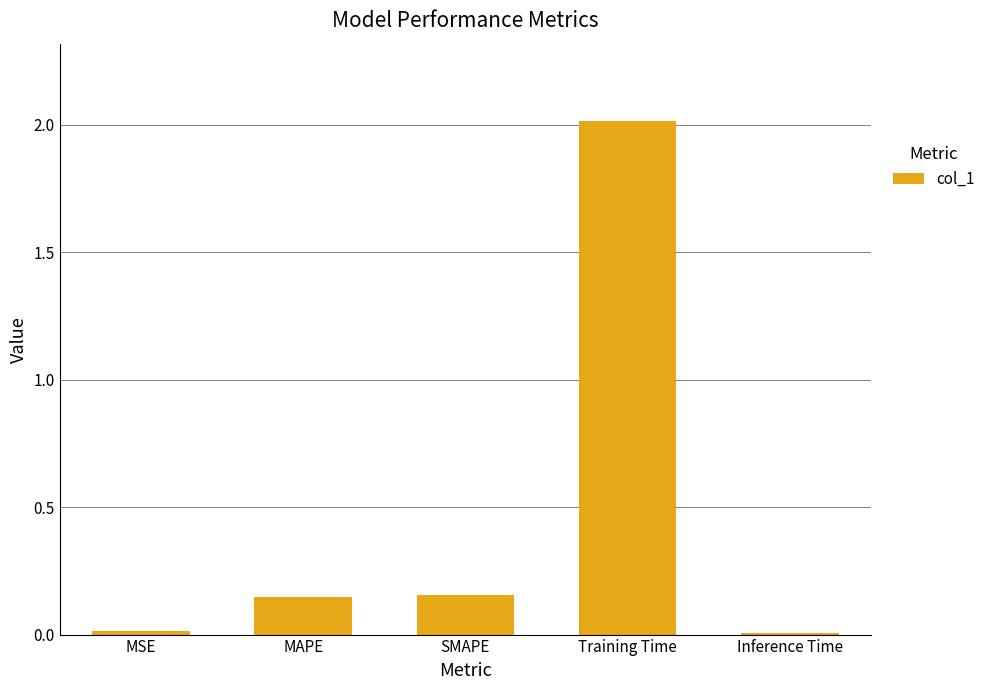

What is the average value?

0.5